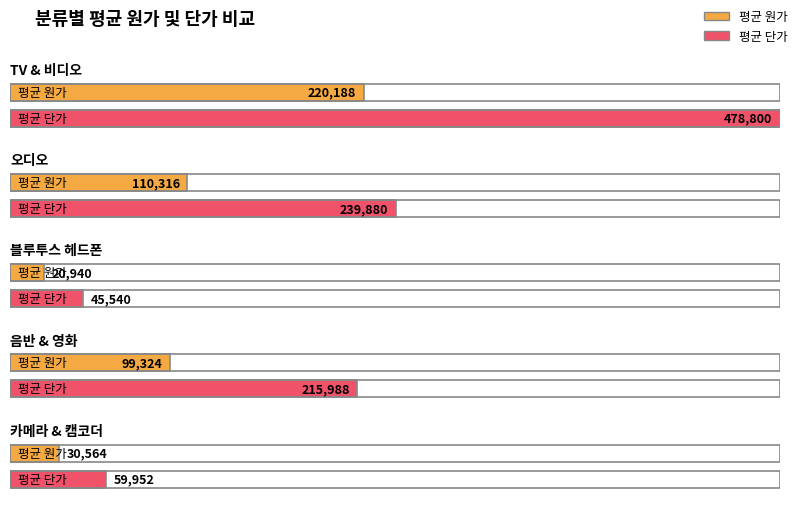

Between TV & 비디오 and 카메라 & 캠코더, which is larger?

TV & 비디오